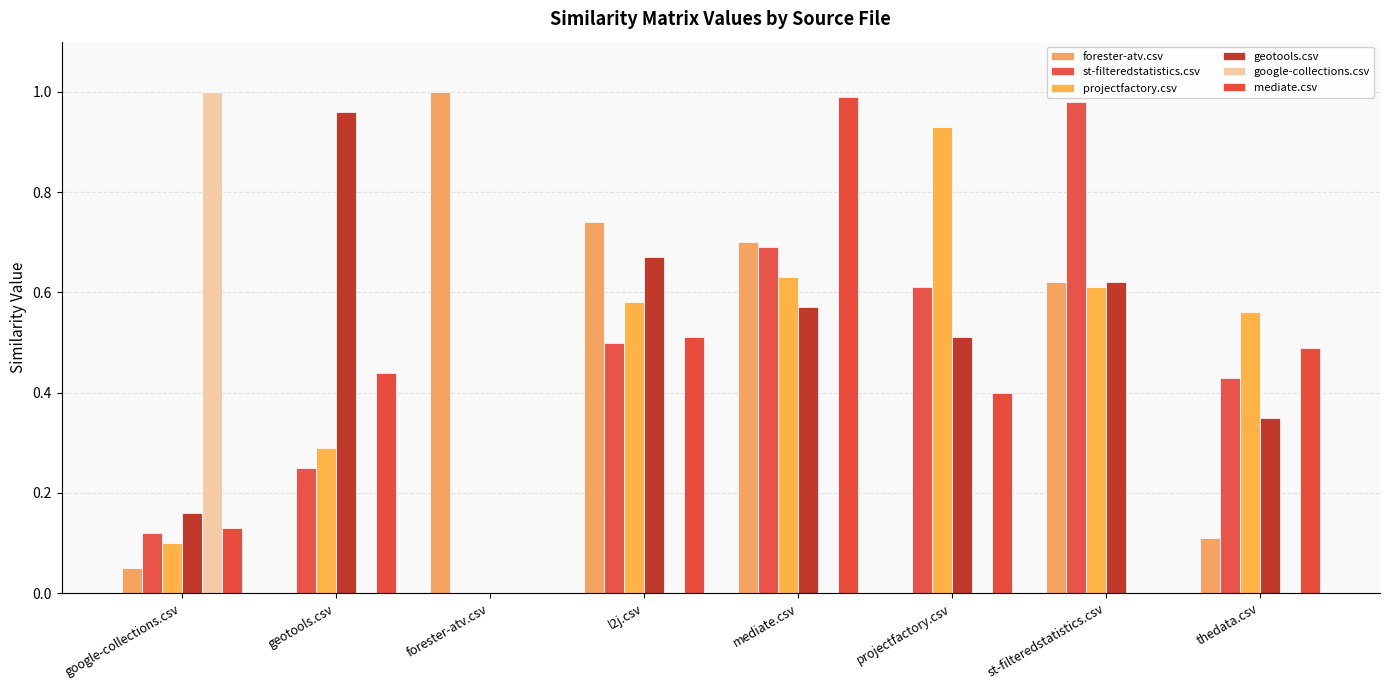

Reading right to left, list all the values displayed in this chart.

forester-atv.csv: thedata.csv=0.1	st-filteredstatistics.csv=0.6	projectfactory.csv=0.0	mediate.csv=0.7	l2j.csv=0.7	forester-atv.csv=1.0	geotools.csv=0.0	google-collections.csv=0.1
st-filteredstatistics.csv: thedata.csv=0.4	st-filteredstatistics.csv=1.0	projectfactory.csv=0.6	mediate.csv=0.7	l2j.csv=0.5	forester-atv.csv=0.0	geotools.csv=0.2	google-collections.csv=0.1
projectfactory.csv: thedata.csv=0.6	st-filteredstatistics.csv=0.6	projectfactory.csv=0.9	mediate.csv=0.6	l2j.csv=0.6	forester-atv.csv=0.0	geotools.csv=0.3	google-collections.csv=0.1
geotools.csv: thedata.csv=0.3	st-filteredstatistics.csv=0.6	projectfactory.csv=0.5	mediate.csv=0.6	l2j.csv=0.7	forester-atv.csv=0.0	geotools.csv=1.0	google-collections.csv=0.2
google-collections.csv: thedata.csv=0.0	st-filteredstatistics.csv=0.0	projectfactory.csv=0.0	mediate.csv=0.0	l2j.csv=0.0	forester-atv.csv=0.0	geotools.csv=0.0	google-collections.csv=1.0
mediate.csv: thedata.csv=0.5	st-filteredstatistics.csv=0.0	projectfactory.csv=0.4	mediate.csv=1.0	l2j.csv=0.5	forester-atv.csv=0.0	geotools.csv=0.4	google-collections.csv=0.1